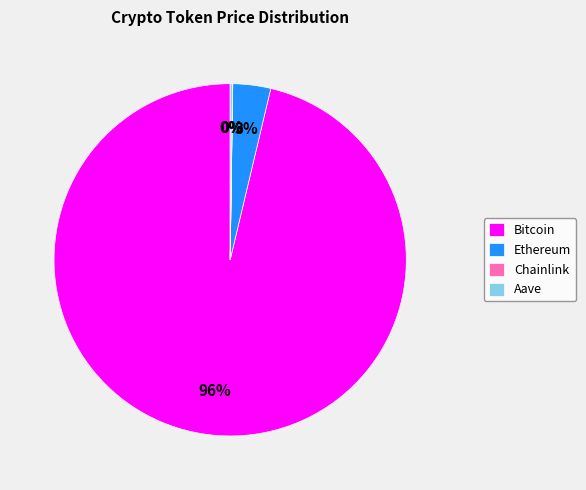

Is the sum of Ethereum and Bitcoin greater than half?

Yes